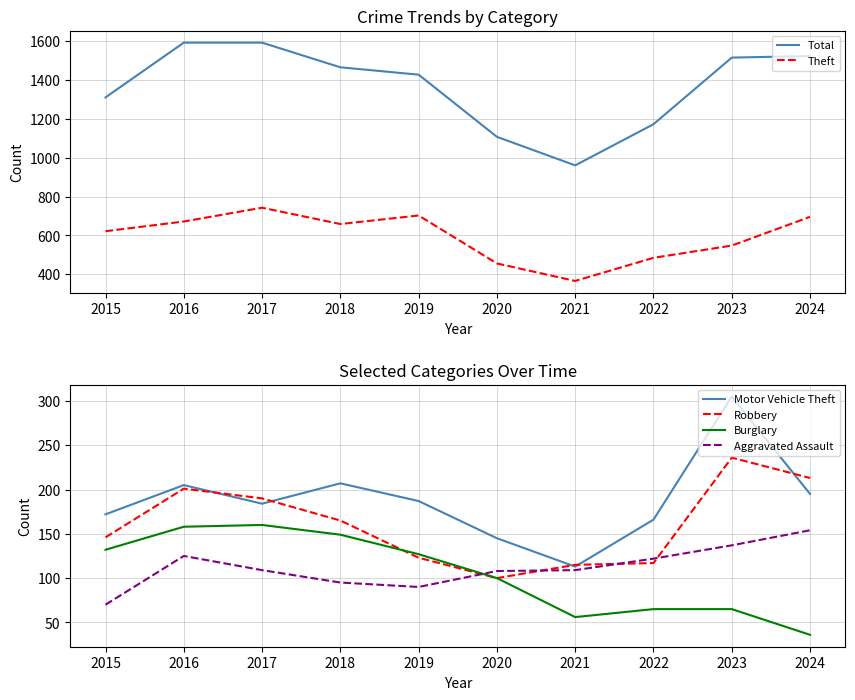

Reading left to right, transcribe all the data shown in this chart.

Total: 1311	1593	1593	1466	1428	1108	961	1173	1516	1524
Theft: 622	672	743	659	703	456	366	485	548	696
Motor Vehicle Theft: 172	205	184	207	187	145	113	166	305	195
Robbery: 146	201	190	165	123	100	115	117	236	213
Burglary: 132	158	160	149	127	100	56	65	65	36
Aggravated Assault: 70	125	109	95	90	108	109	122	137	154